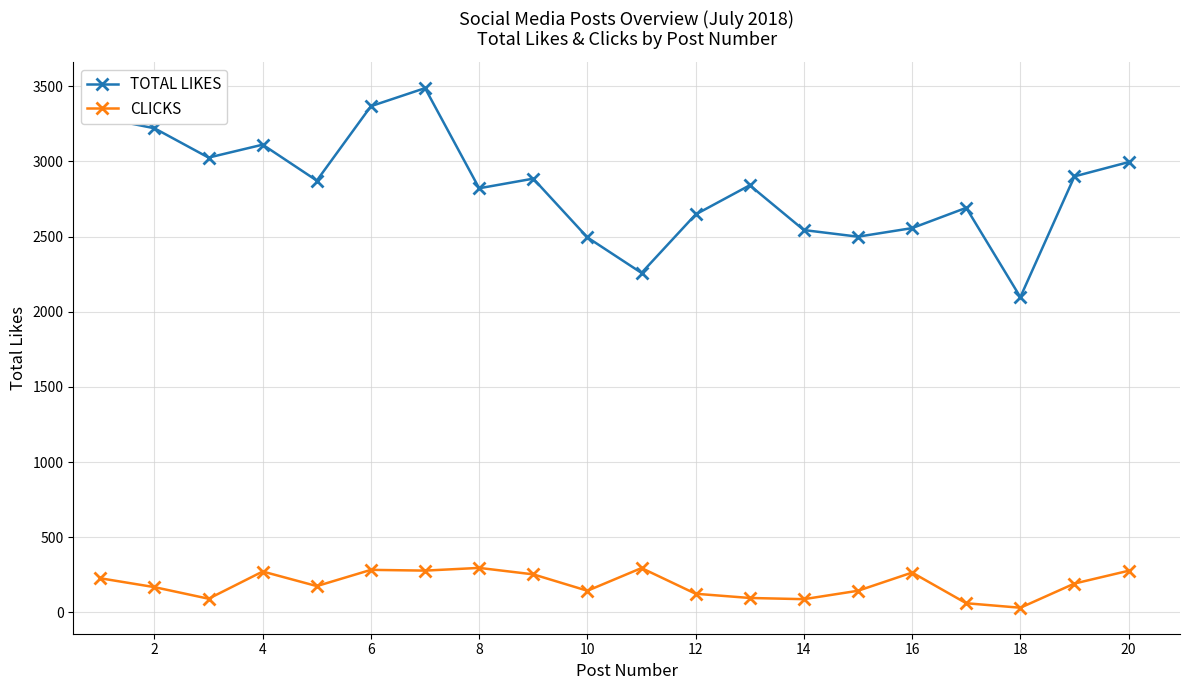

List the series in order of their overall mean, lowest first.

CLICKS, TOTAL LIKES